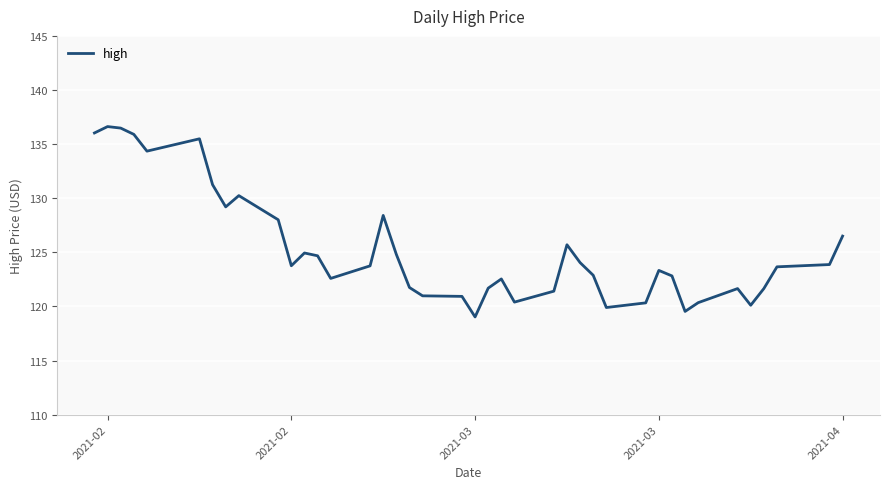

What is the greatest value displayed?

136.6